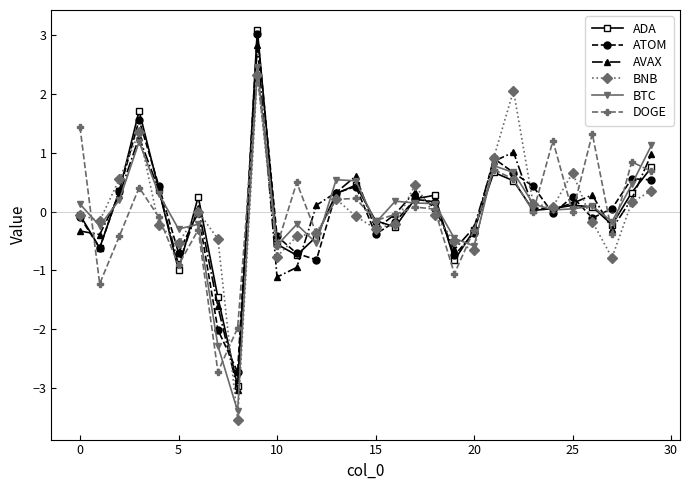

What is the value of the ADA point at the 23rd from the left?

0.5